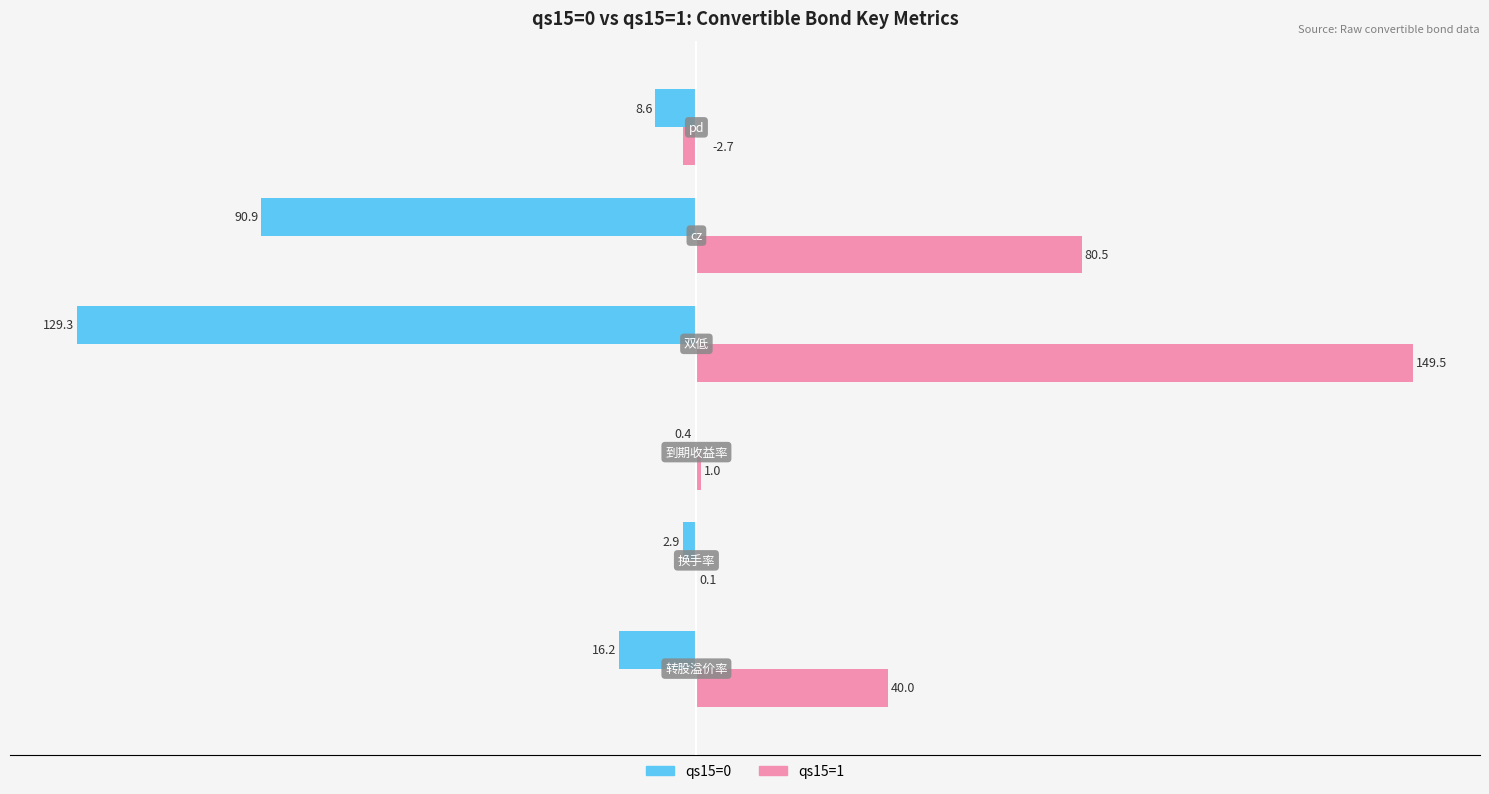

What is the greatest value displayed?

149.5